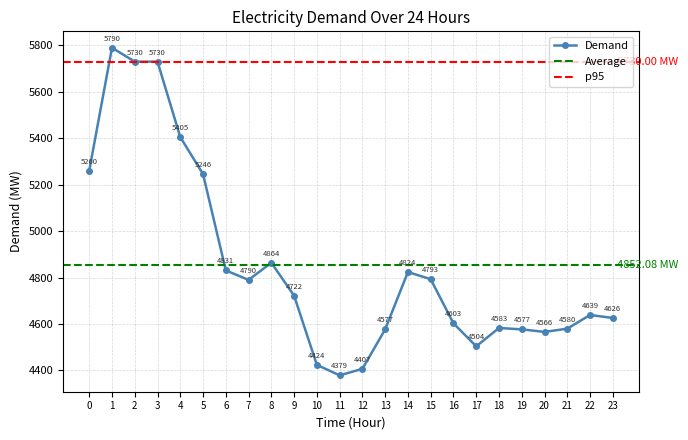

Reading left to right, list all the values displayed in this chart.

5260	5790	5730	5730	5405	5246	4831	4790	4864	4722	4424	4379	4407	4577	4824	4793	4603	4504	4583	4577	4566	4580	4639	4626